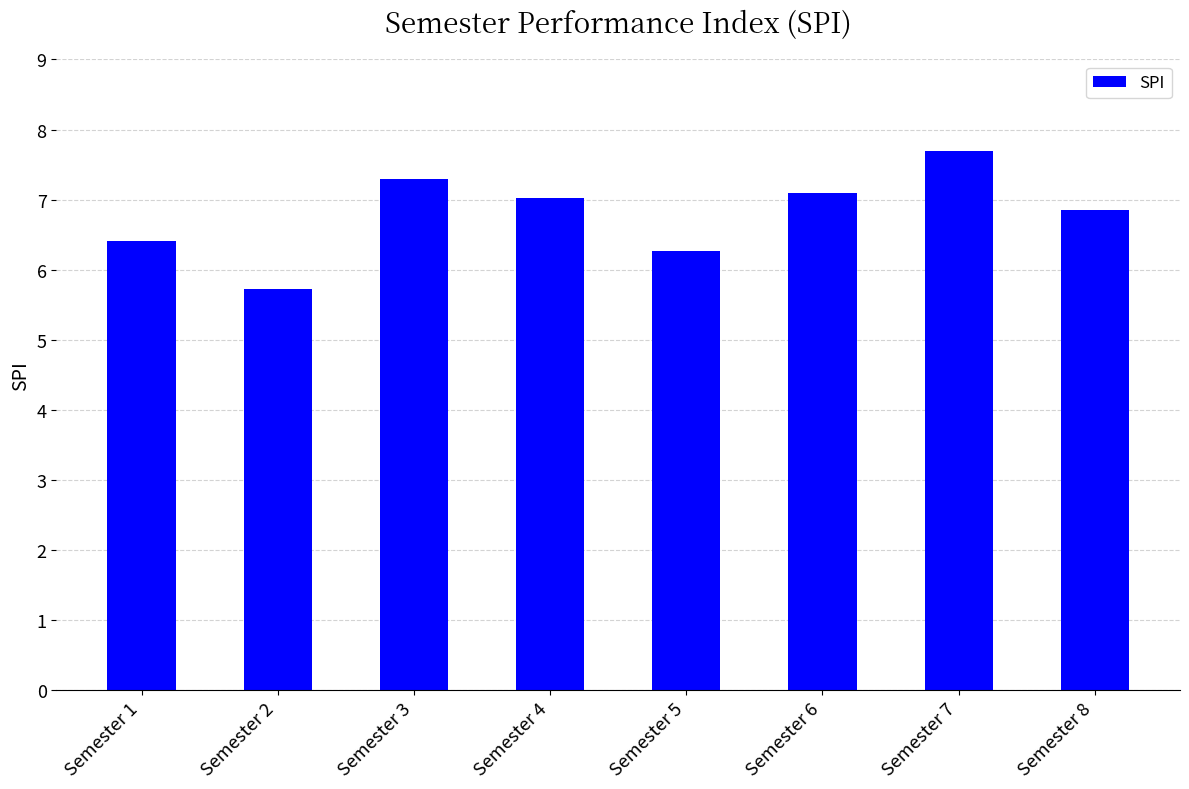

Which has a higher value, Semester 7 or Semester 8?

Semester 7